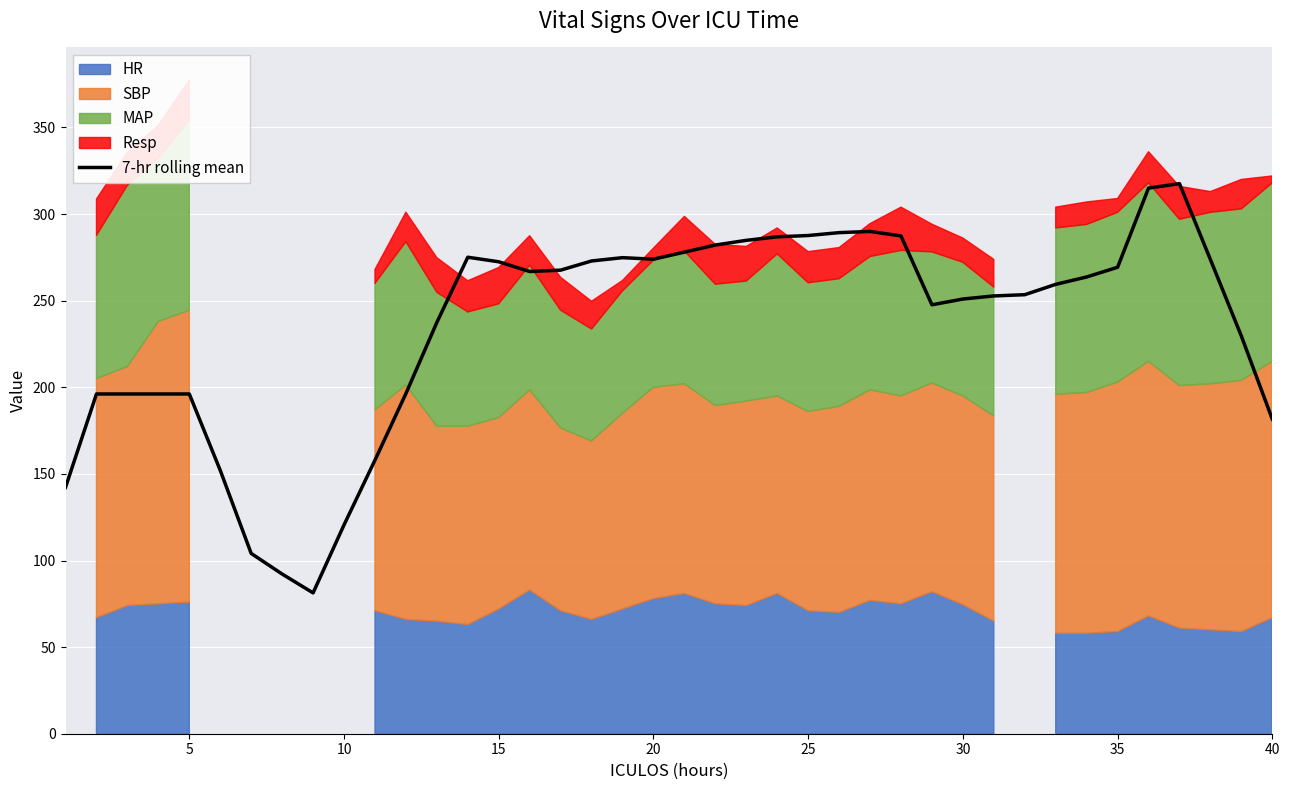

True or false: 7-hr rolling mean has a value of 272.5 at 15.

True